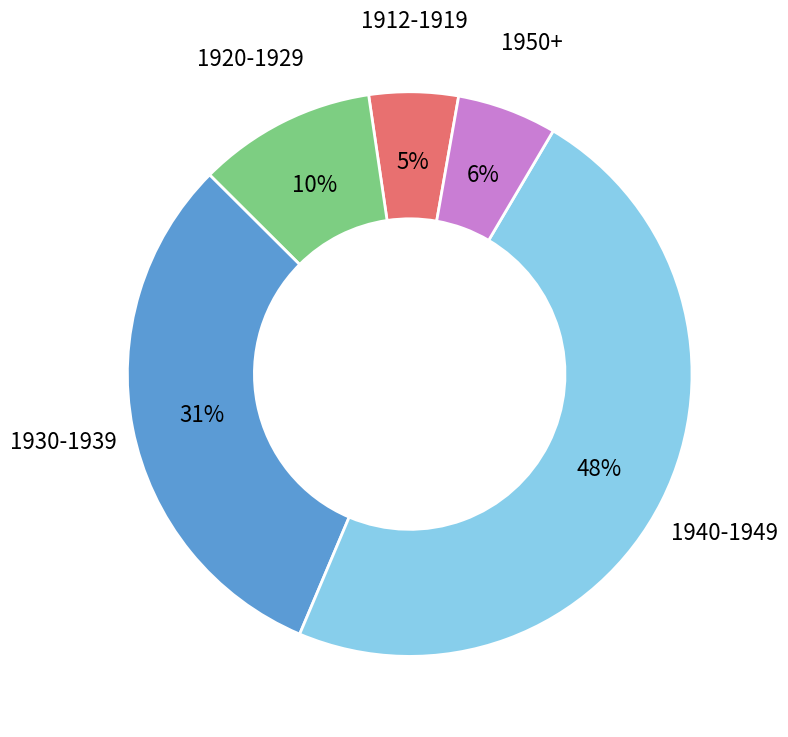

To the nearest percent, what is the difference between the largest and smallest slice percentages?

43%